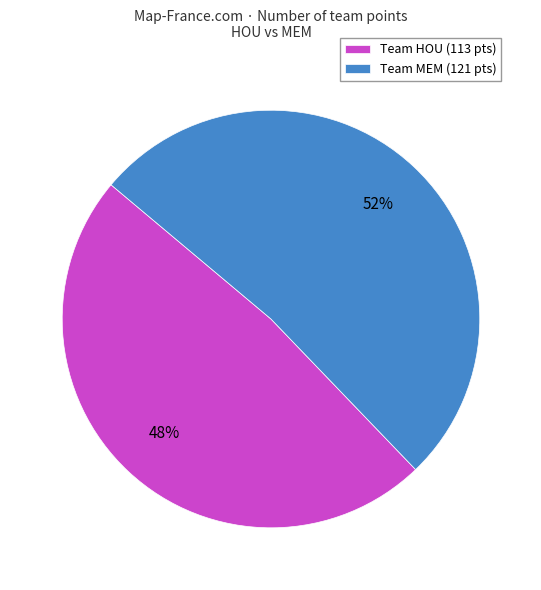

Is the sum of Team MEM (121 pts) and Team HOU (113 pts) greater than half?

Yes